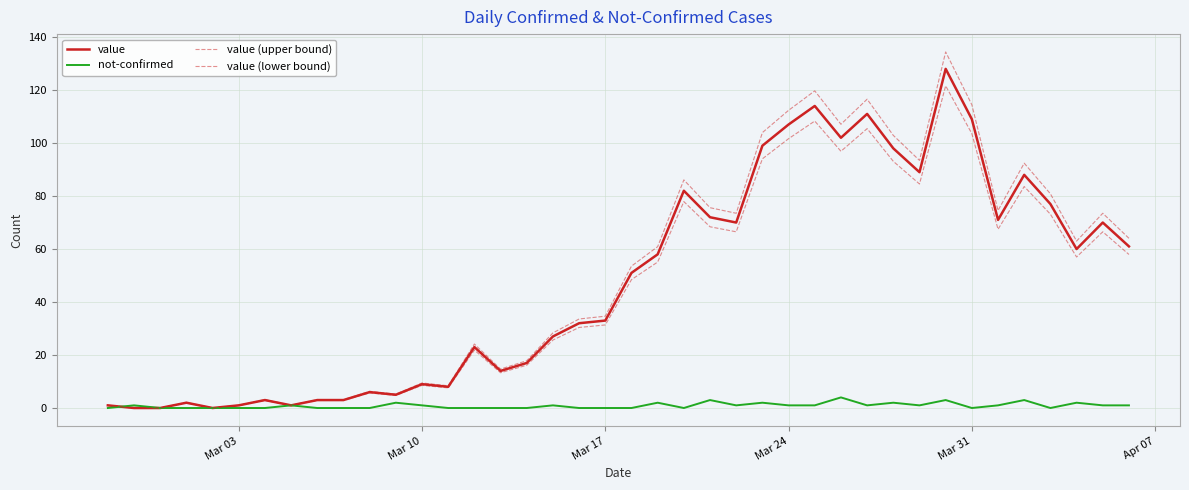

How many lines are shown in the chart?

4